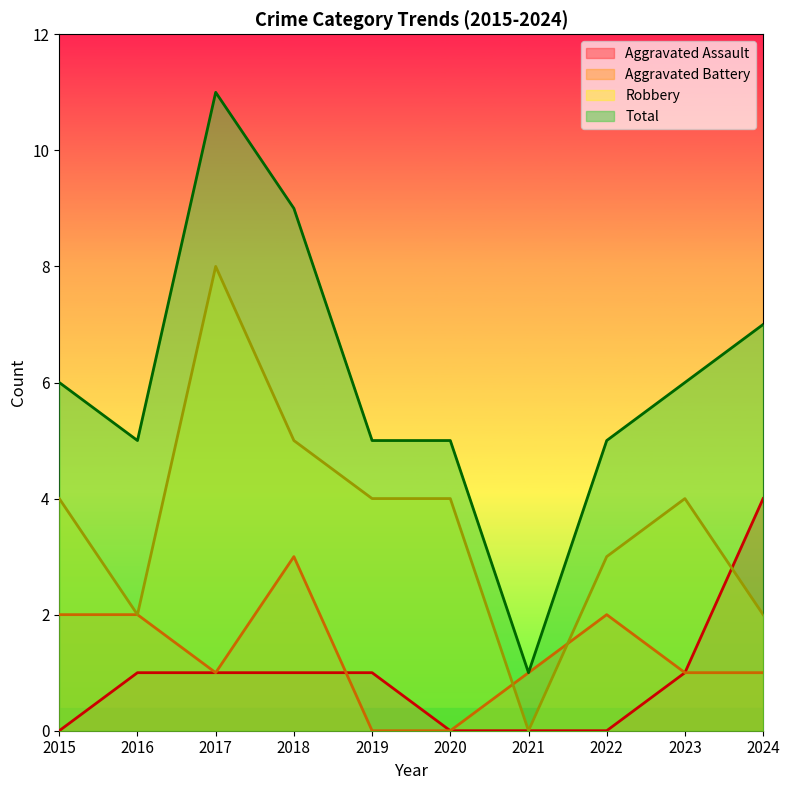

What is the spread (max minus min) of values at 2024?

6